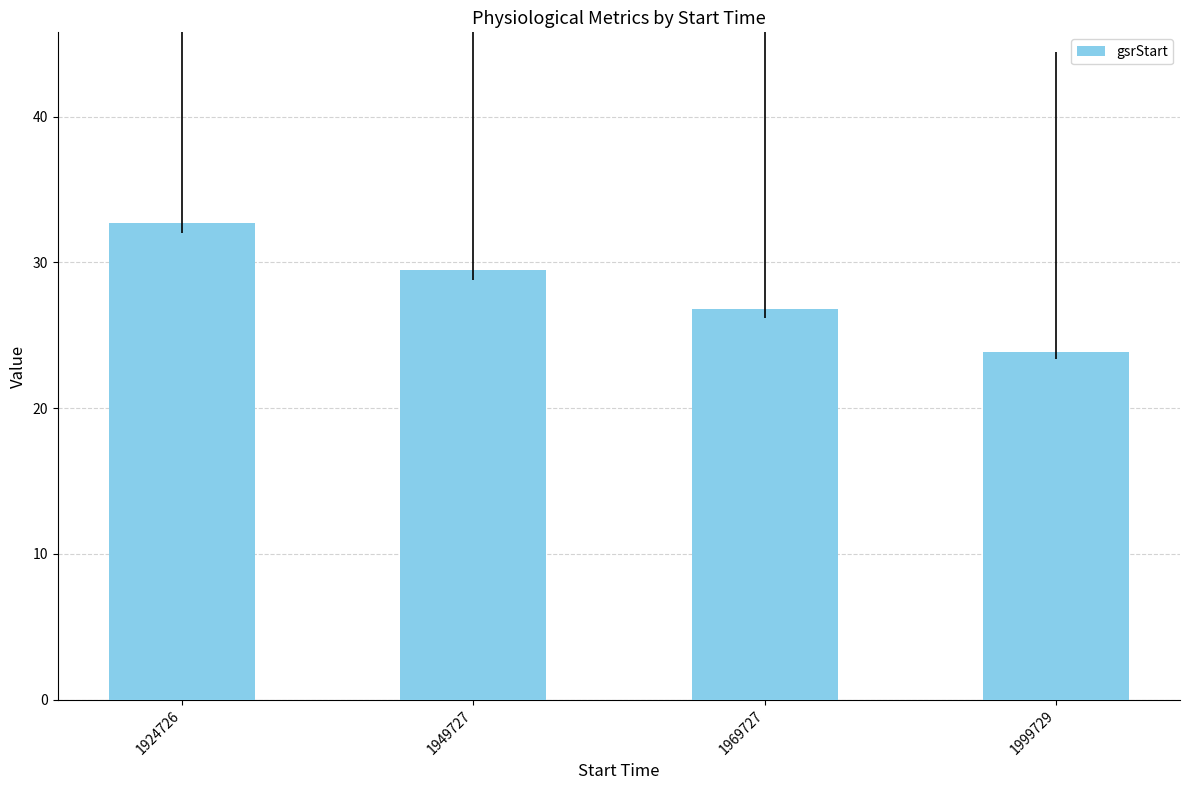

Does the chart contain any negative values?

No